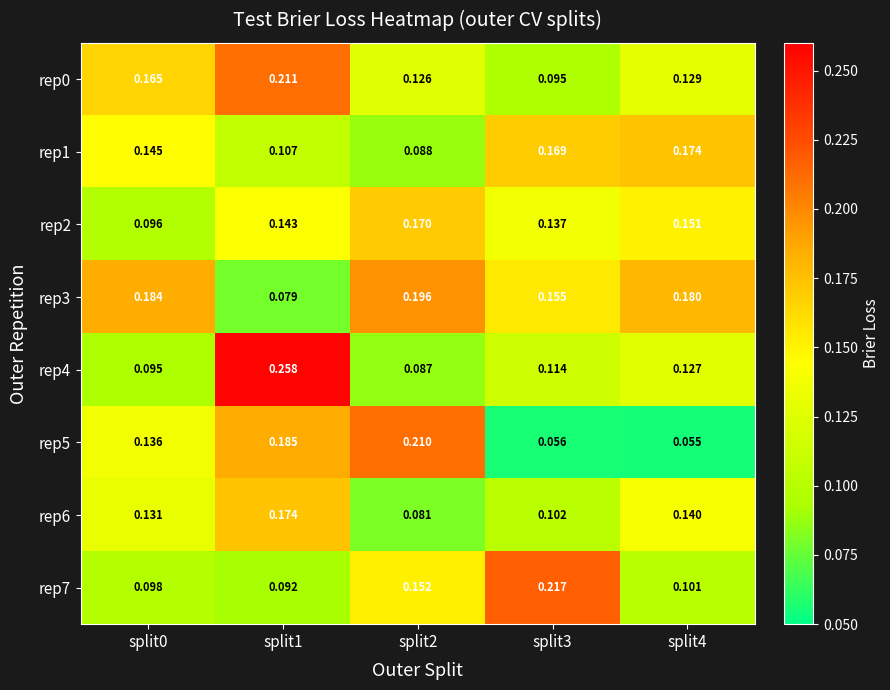

Is the value of rep0 at split1 greater than the value of rep3 at split1?

Yes